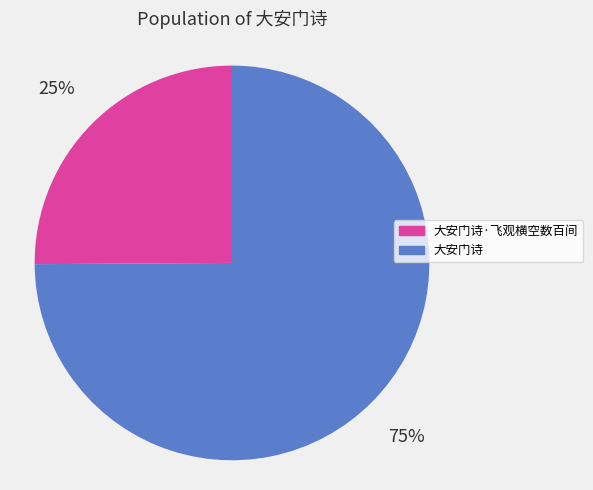

Which category has the biggest portion of the pie?

大安门诗